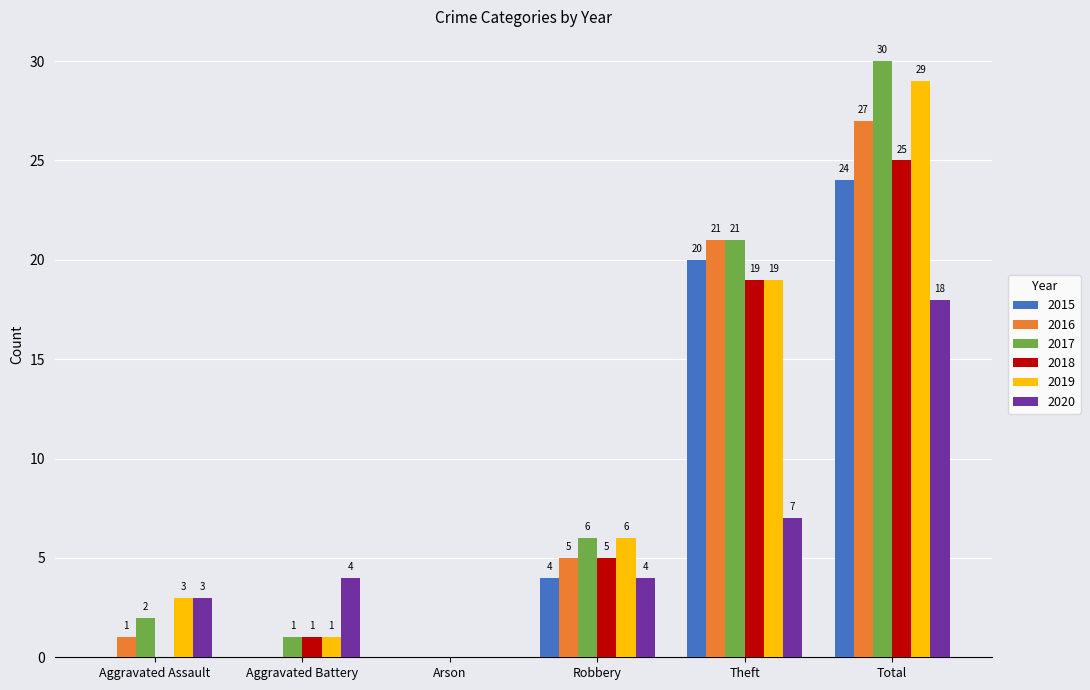

Which category has the highest value across all series?

Total